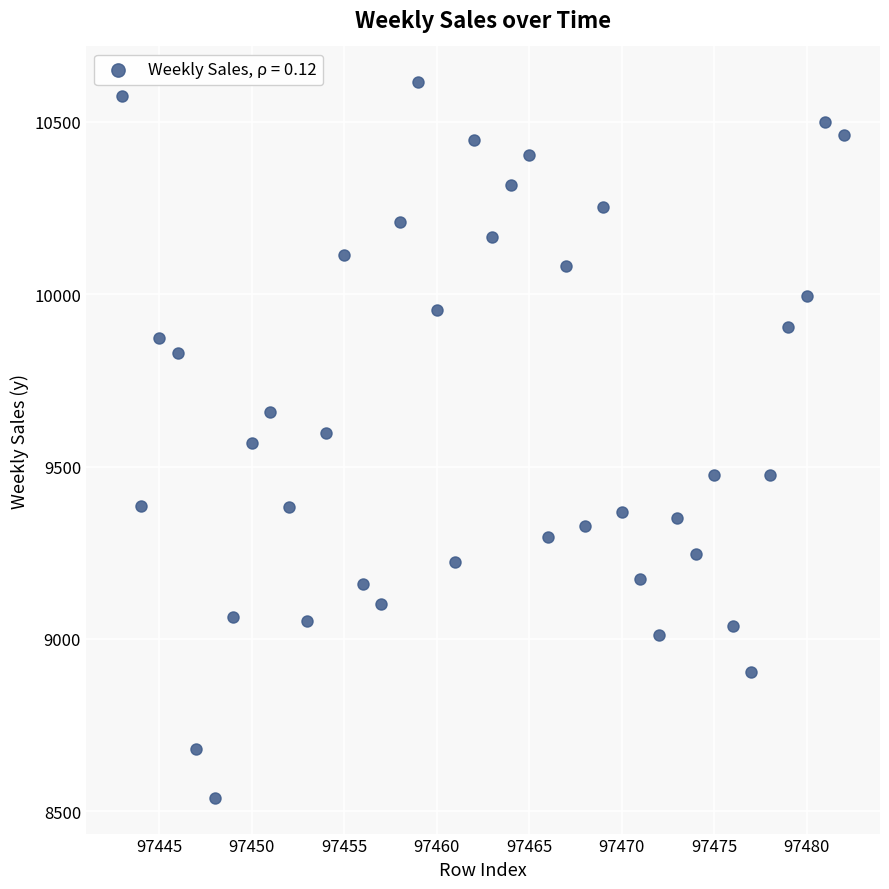

What is the range of Y values (max minus min)?

2076.6